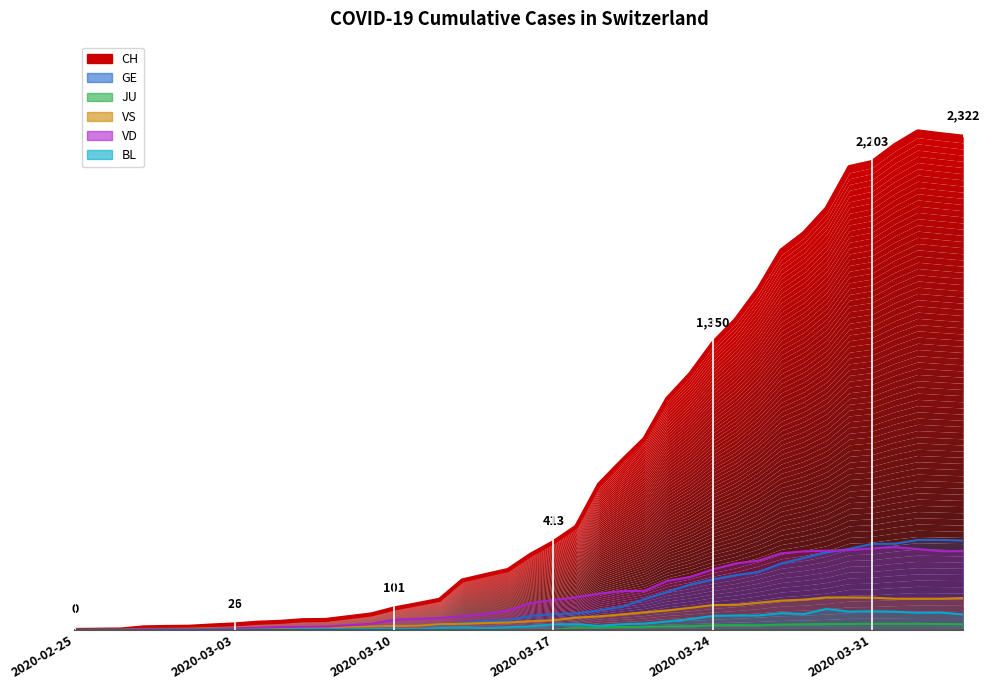

What is the change in value from 11 to 33?

+1938